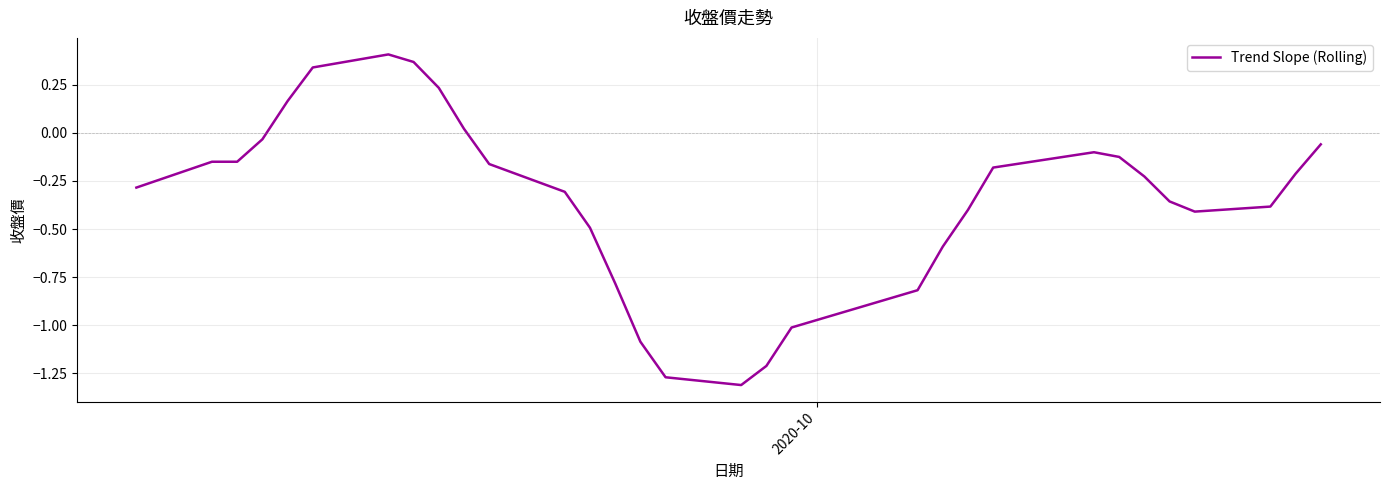

Count the values in the range 0 to 1.

6